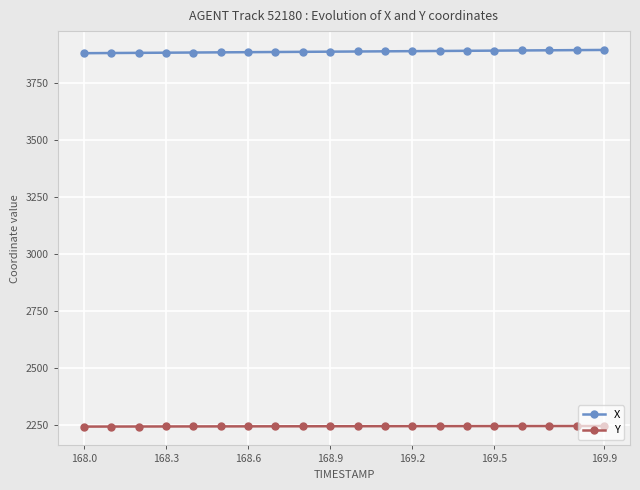

What are all the series names shown in the legend?

X, Y